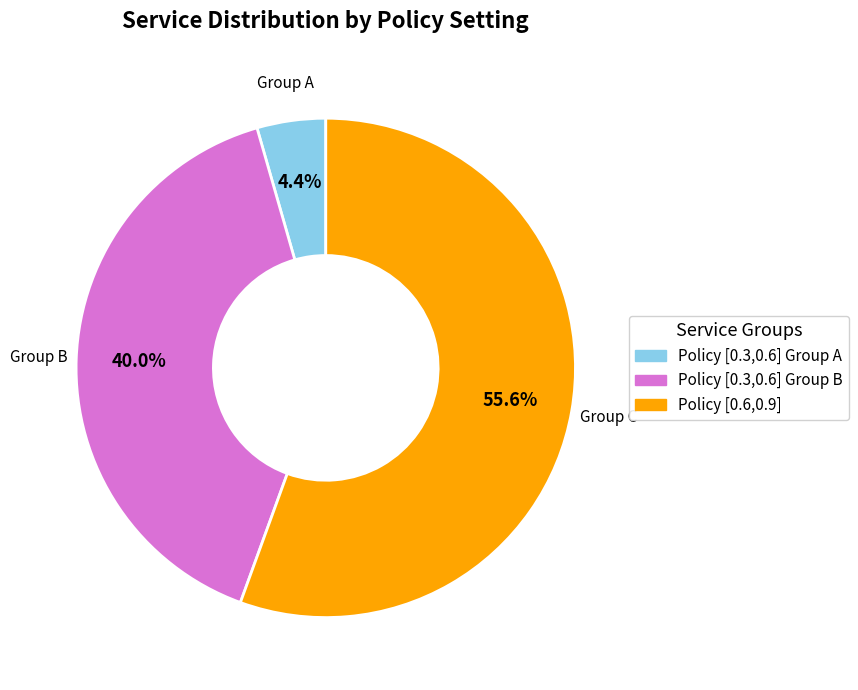

Is there a majority slice in this chart?

Yes